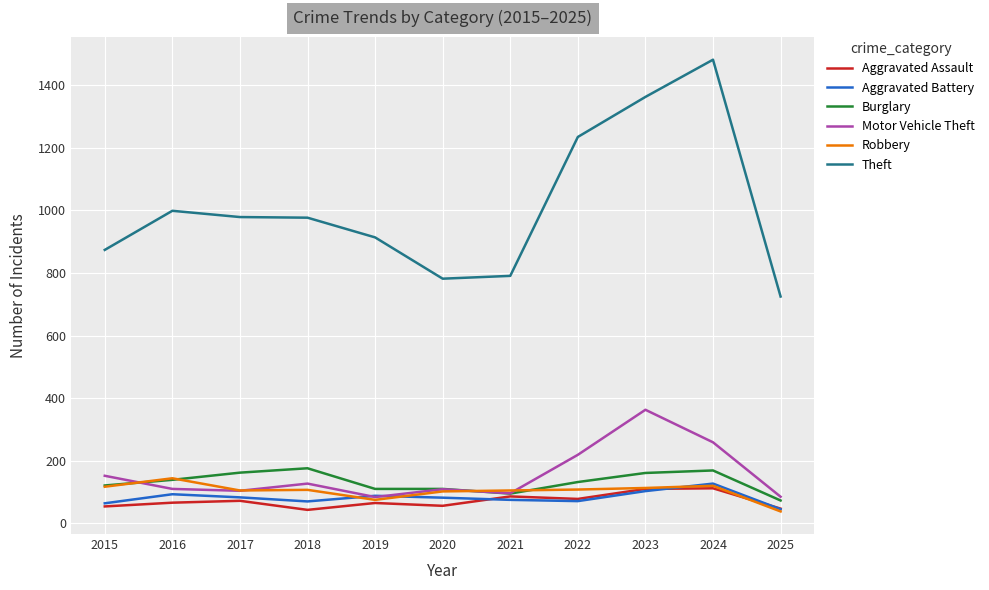

What is the total value across all series at 2020?

1241